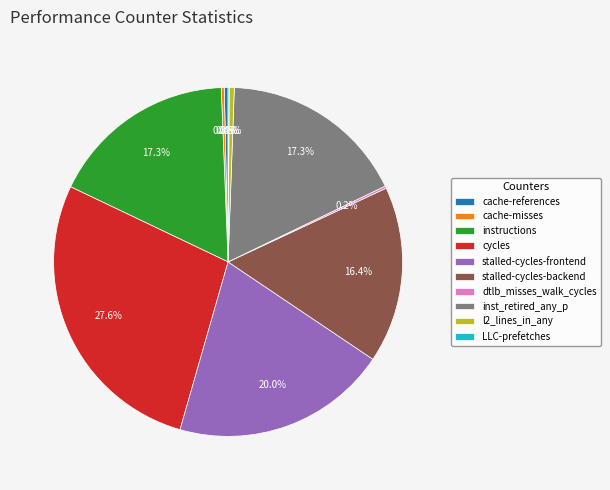

To the nearest percent, what is the average slice percentage?

10%